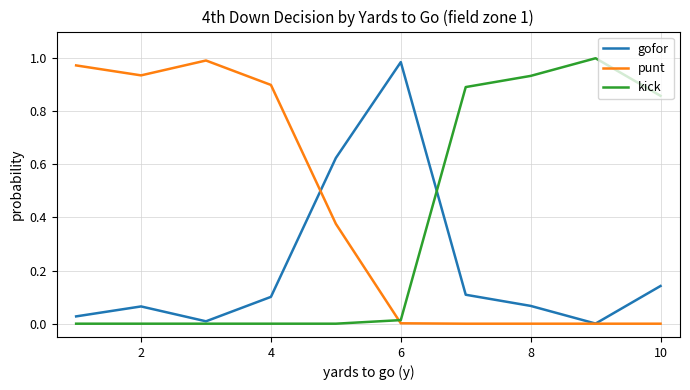

Which series ends up on top after the final intersection of punt and kick?

kick